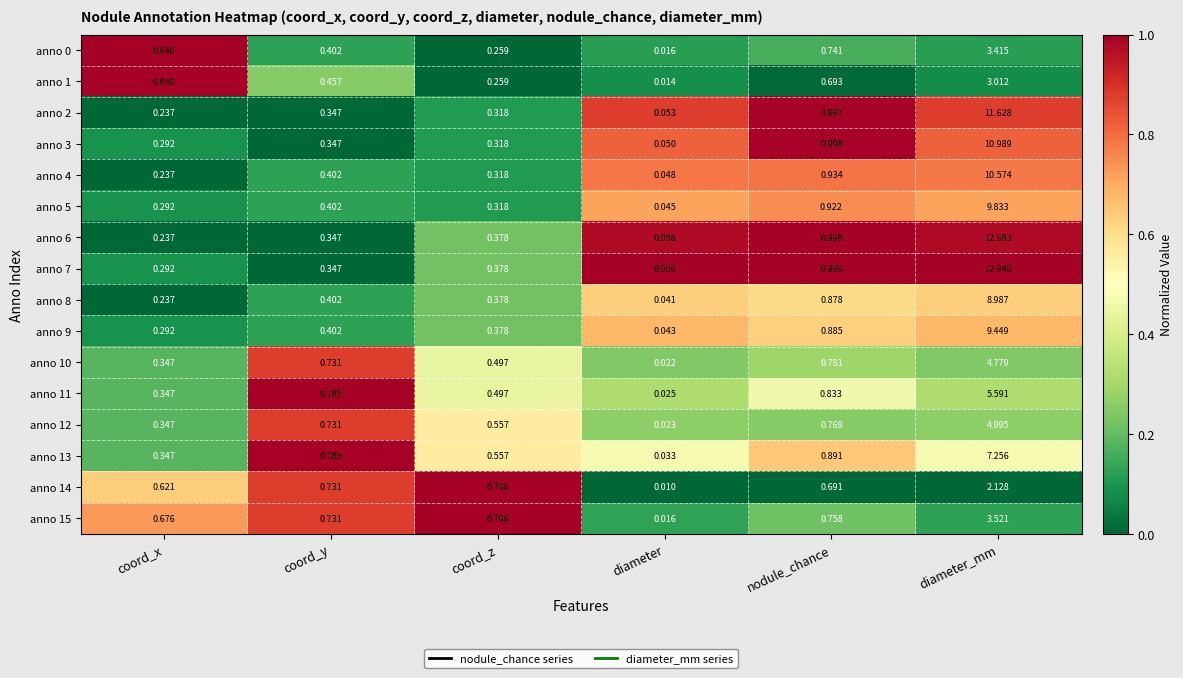

How many data points does each series have?

6